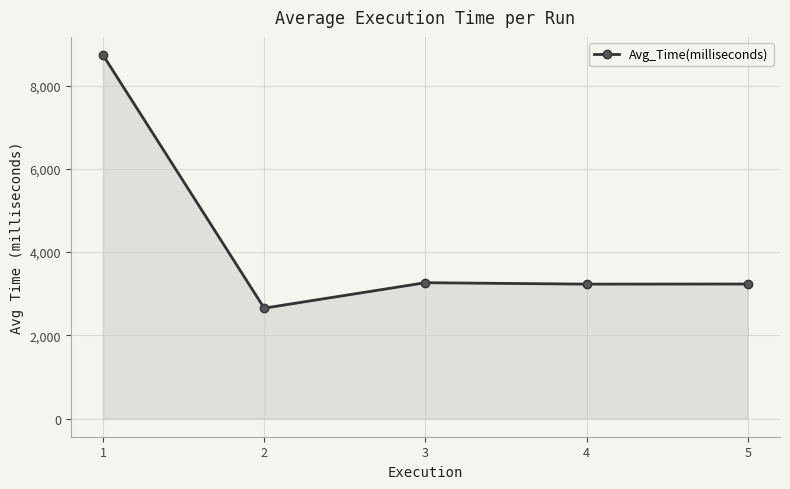

What is the value of the 4th point from the left?

3230.8